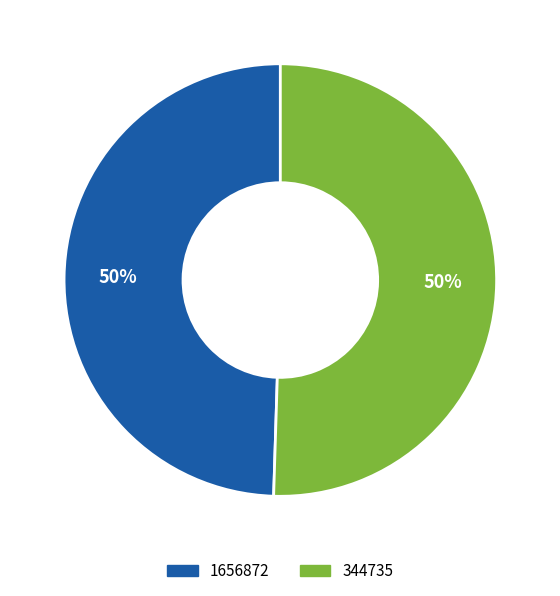

How many slices are in this pie chart?

2